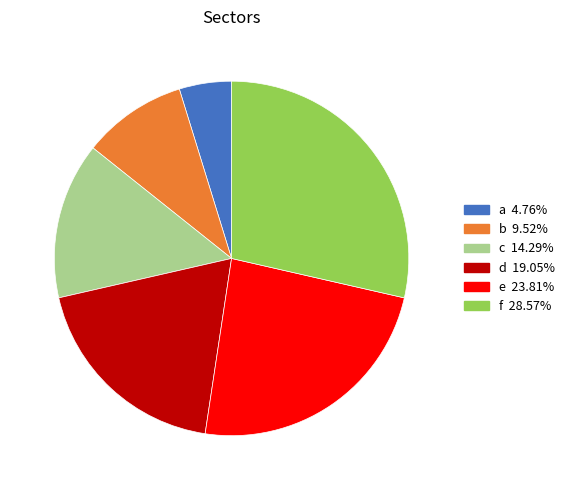

Is the sum of e and f greater than half?

Yes